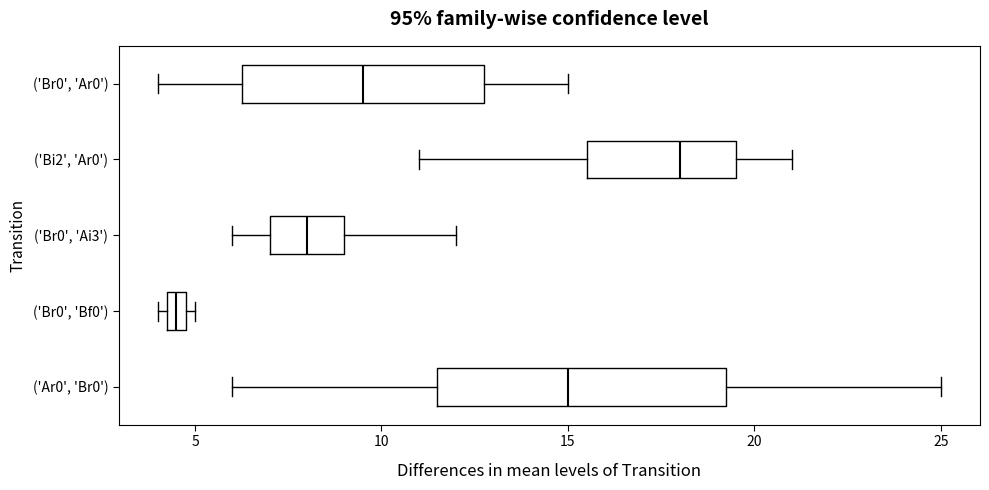

Which box is the widest, from its left edge to its right edge?

('Ar0', 'Br0')